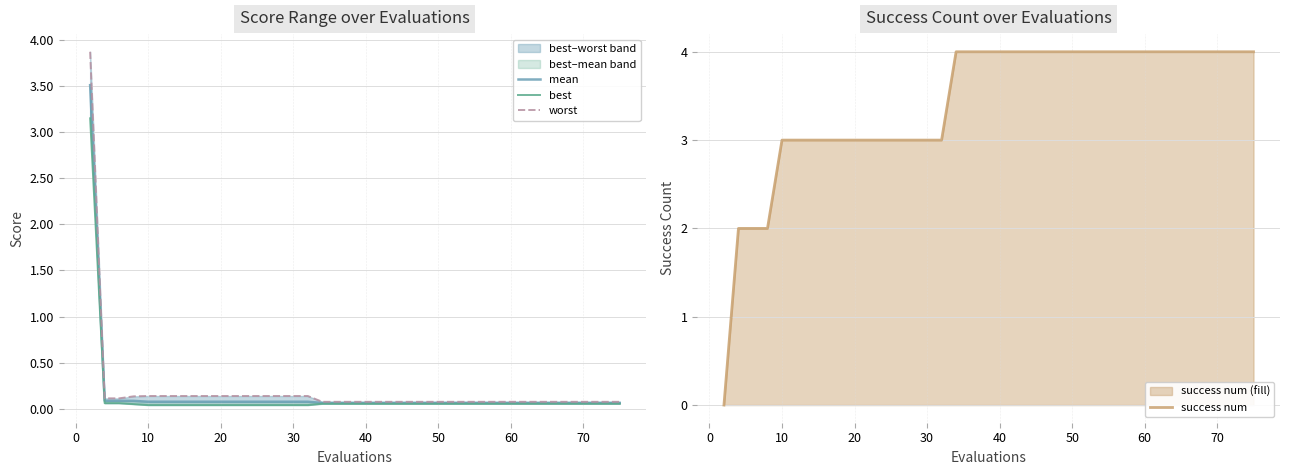

Does the chart have visible grid lines?

Yes